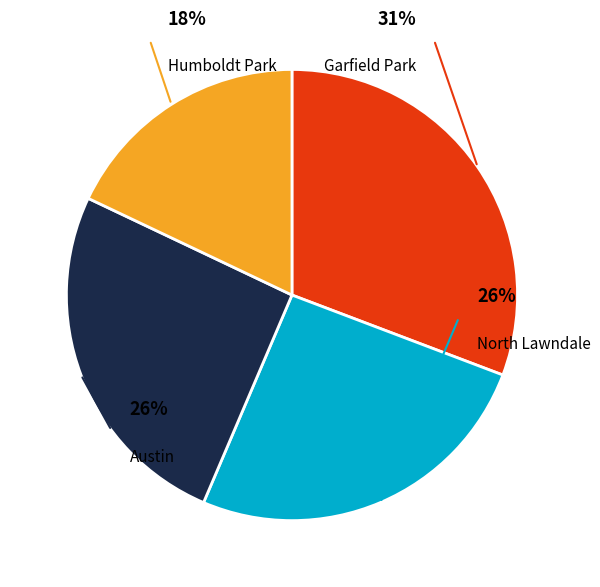

Does any single category account for the majority?

No